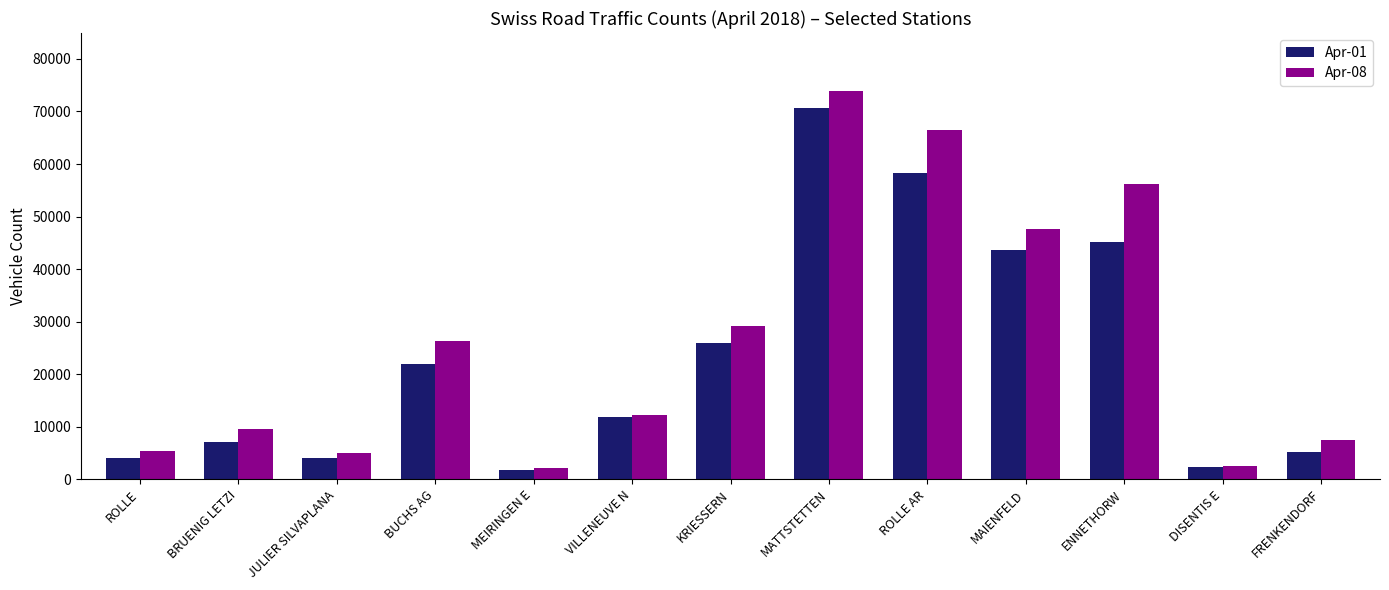

What is the difference between the maximum and minimum values in the Apr-08 series?

71740